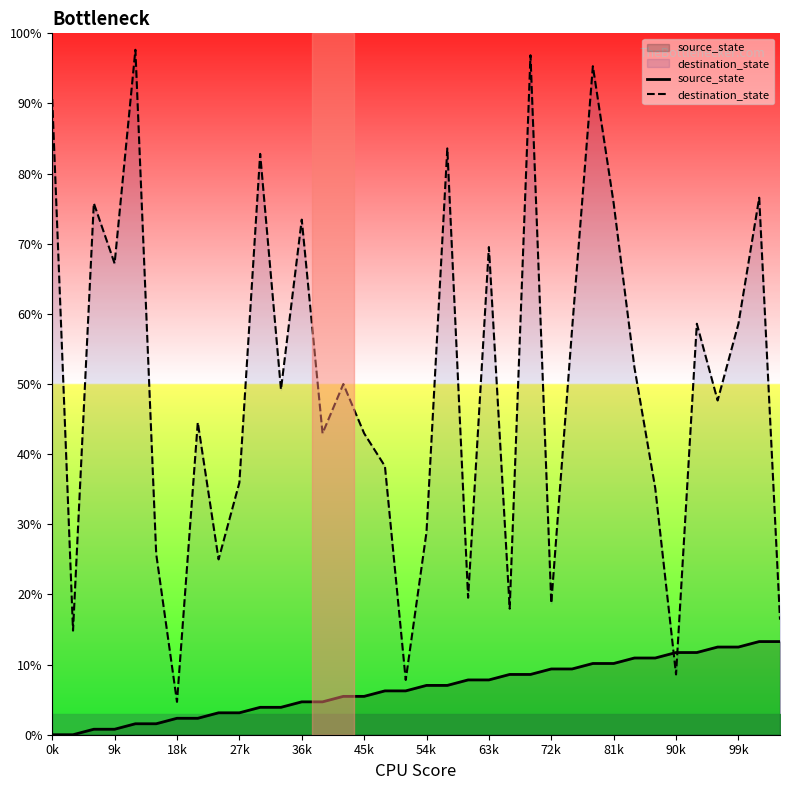

Count the number of categories in the chart.

36